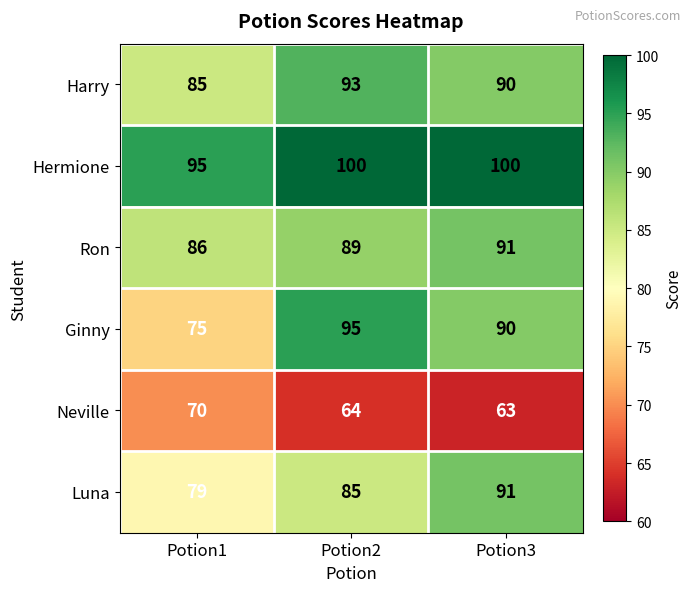

Reading left to right, transcribe all the data shown in this chart.

Harry: 85	93	90
Hermione: 95	100	100
Ron: 86	89	91
Ginny: 75	95	90
Neville: 70	64	63
Luna: 79	85	91